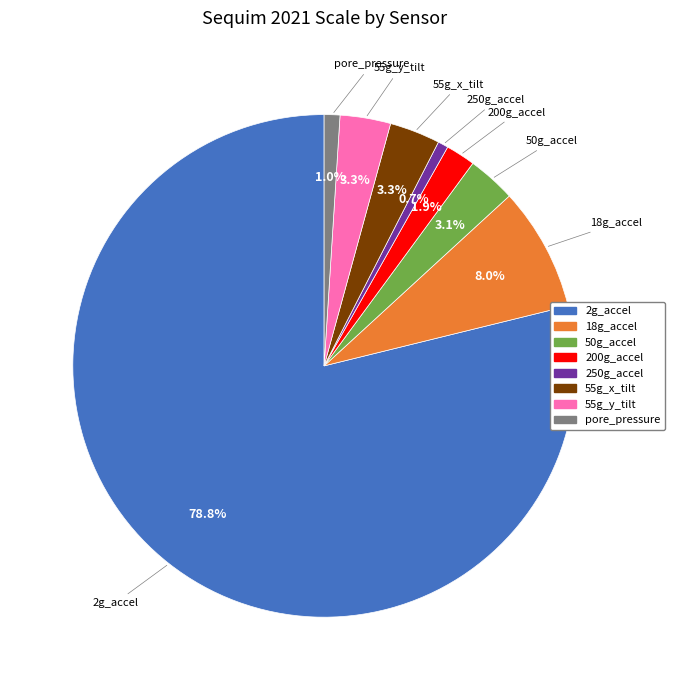

Which has a higher value, 250g_accel or 55g_x_tilt?

55g_x_tilt